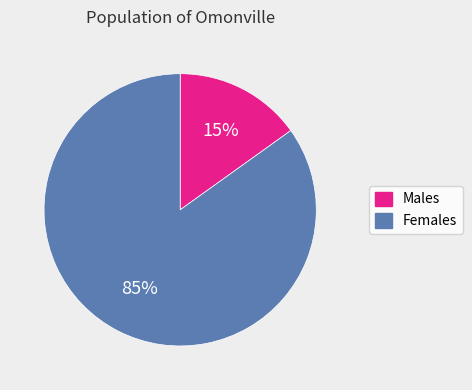

To the nearest percent, what is the difference between the largest and smallest slice percentages?

70%